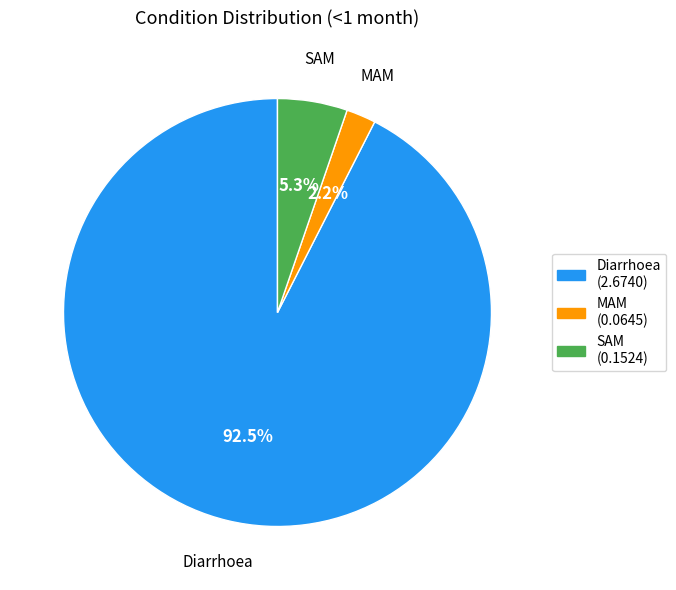

What is the majority slice?

Diarrhoea